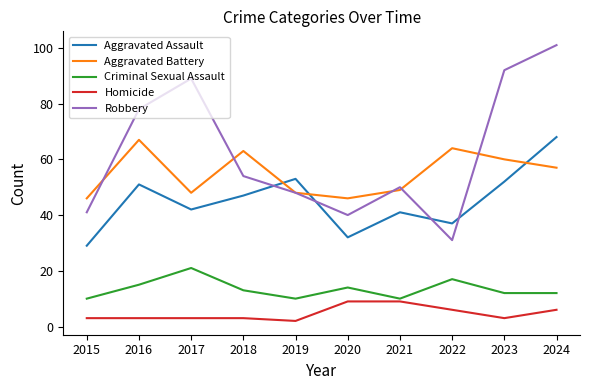

Which series changed the most between 2022 and 2023?

Robbery